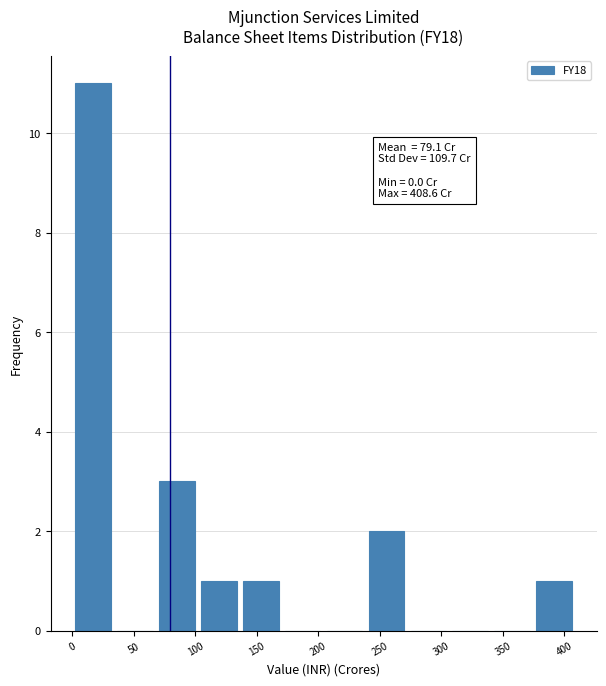

Which range on the x-axis has the tallest bar?

0 to 35